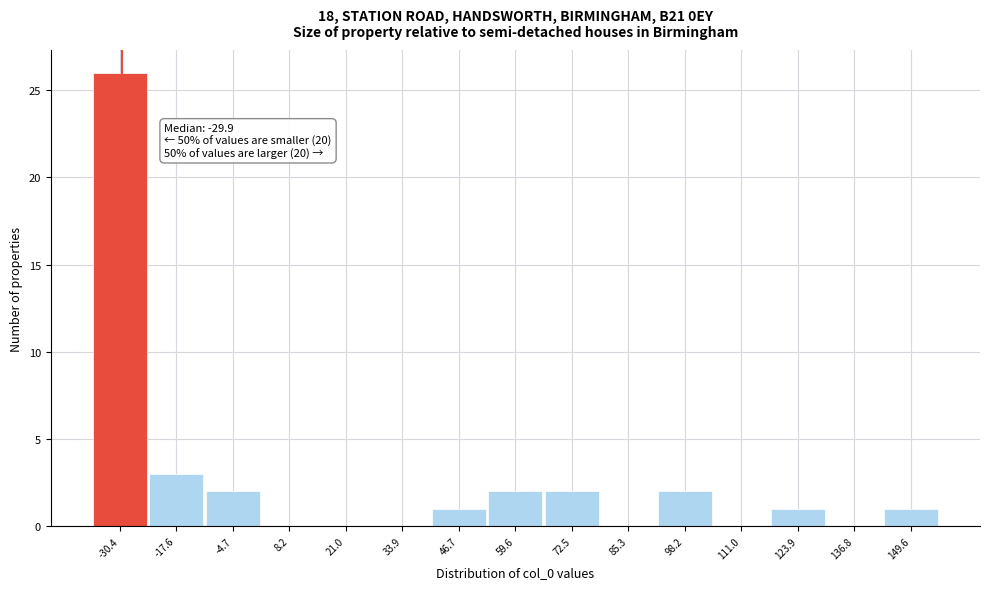

Which range on the x-axis has the tallest bar?

-36 to -24